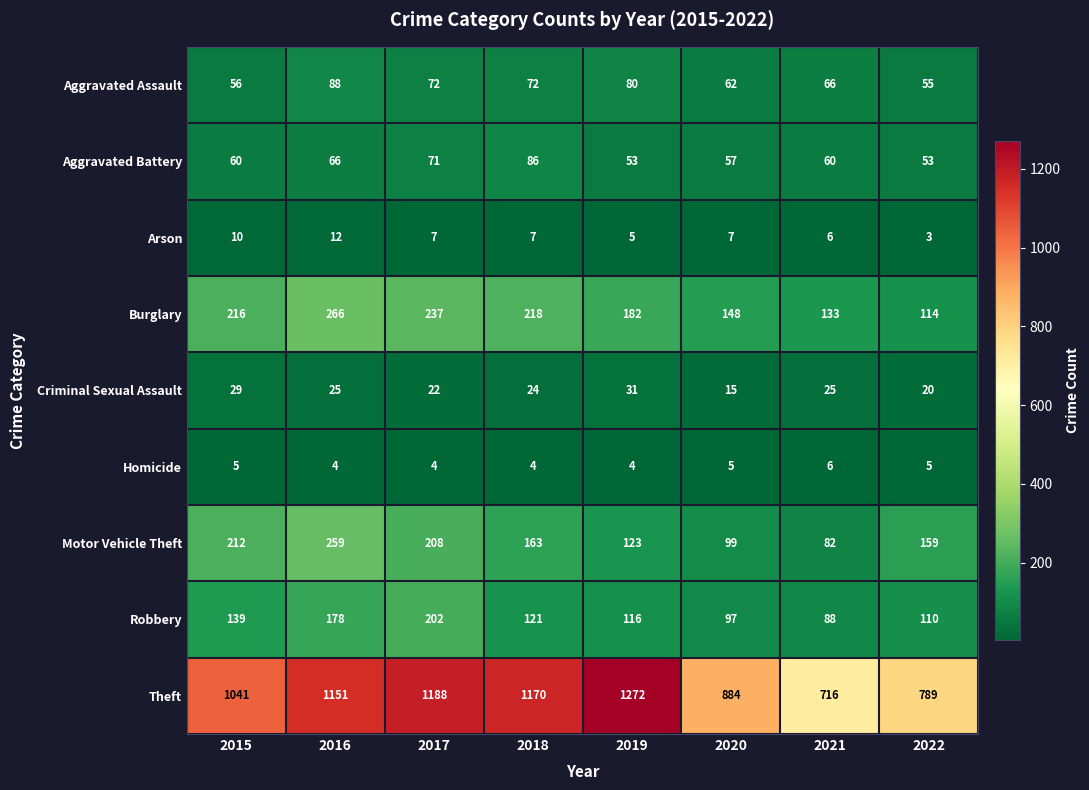

Is it true that Arson equals 7 at 2018?

True